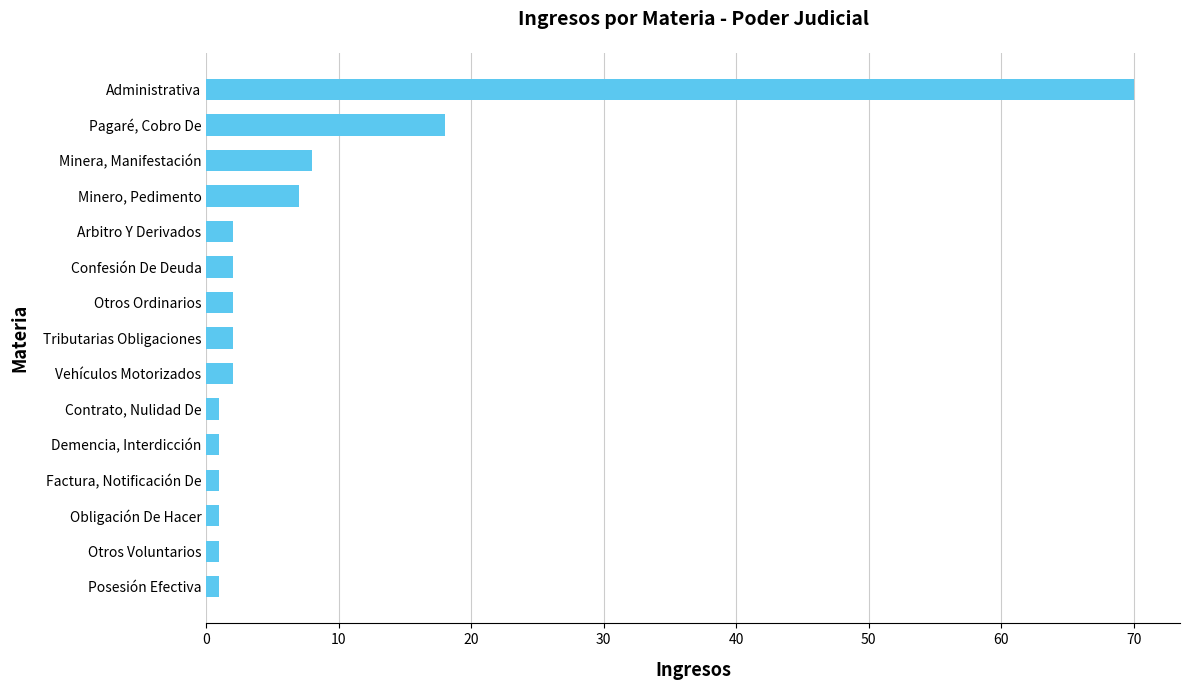

How many data points does each series have?

15